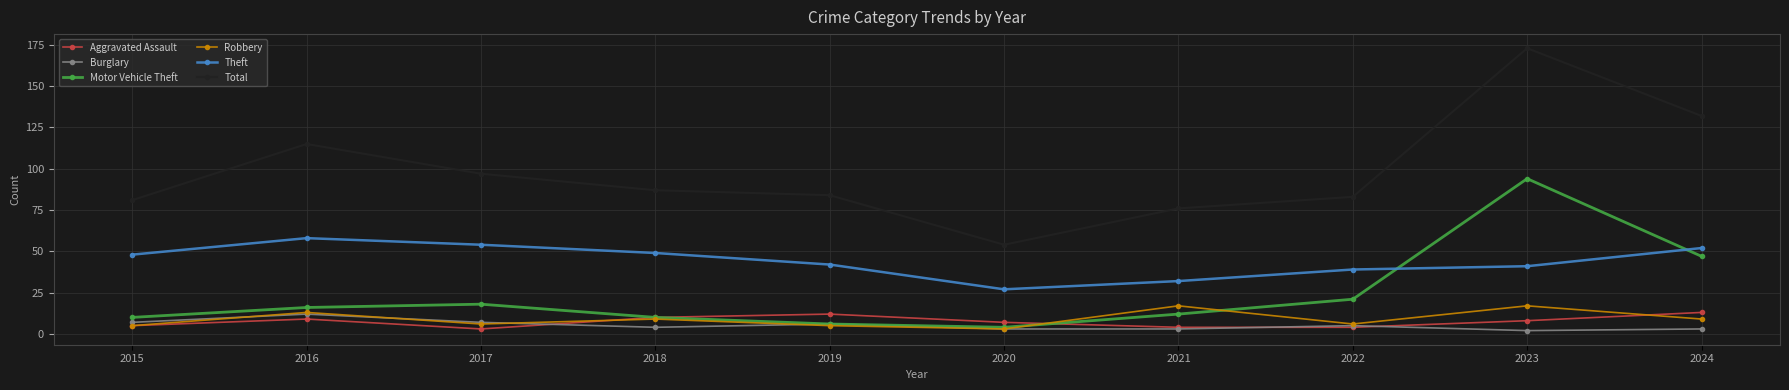

Between 2023 and 2024, which series saw the biggest shift?

Motor Vehicle Theft